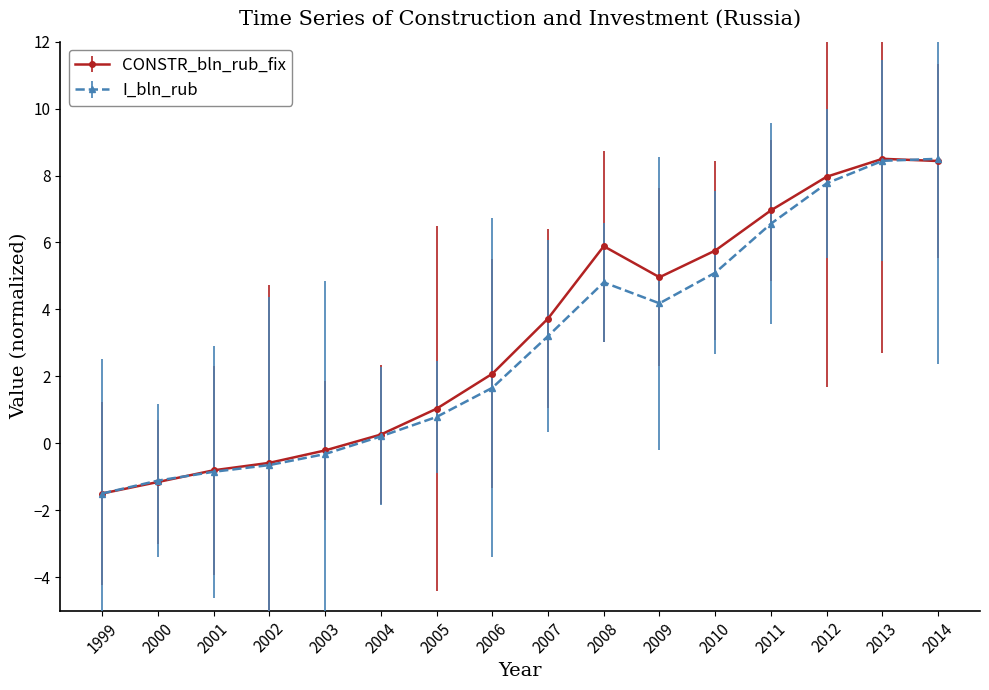

Is the value of CONSTR_bln_rub_fix at 2011 greater than the value of I_bln_rub at 2011?

Yes